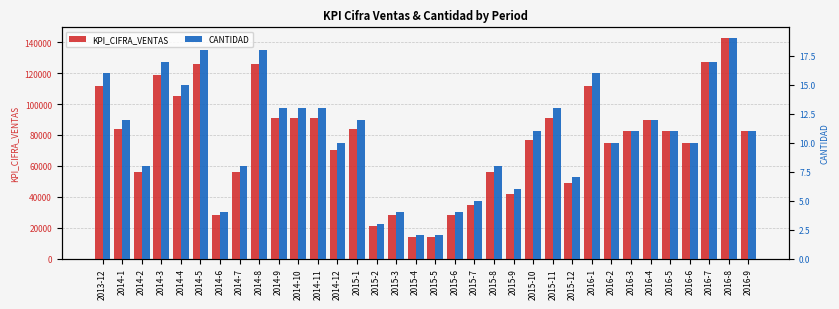

The value of CANTIDAD at 2014-5 is 6. True or false?

False